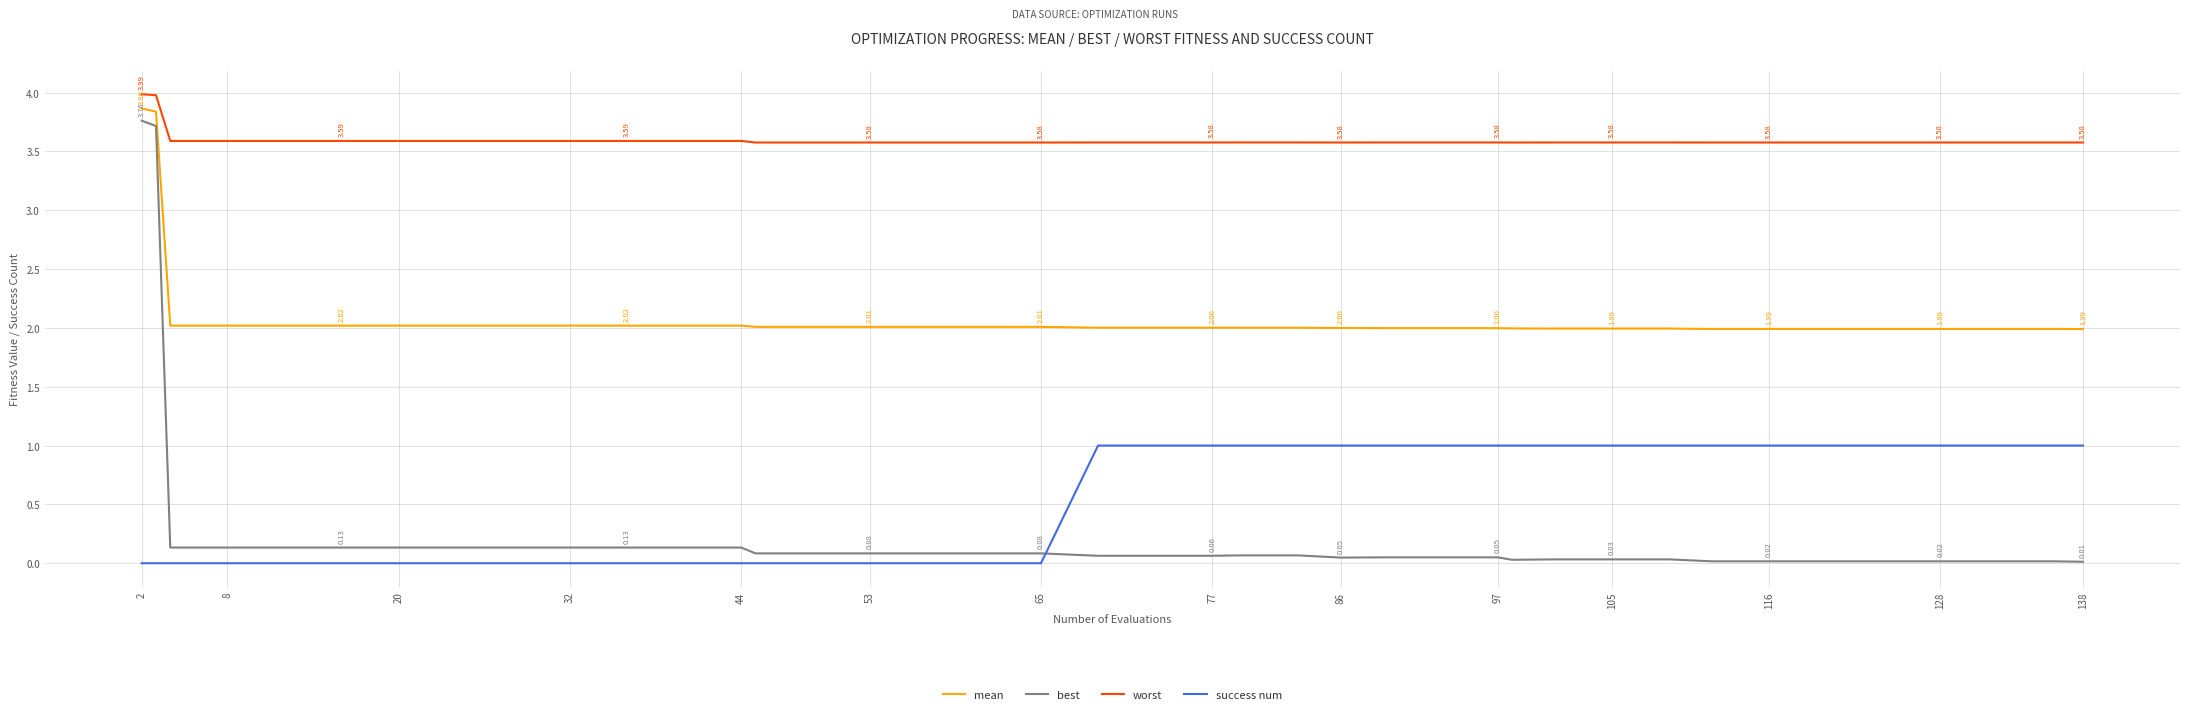

What is the difference between the maximum and minimum values in the best series?

3.7